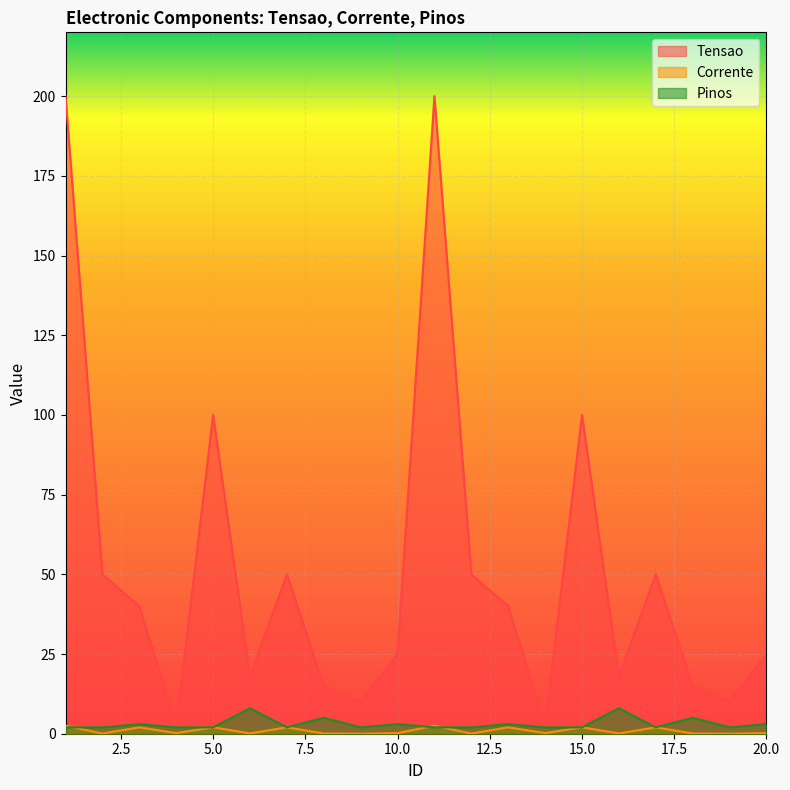

Rank the series by their maximum value, from highest to lowest.

Tensao, Pinos, Corrente